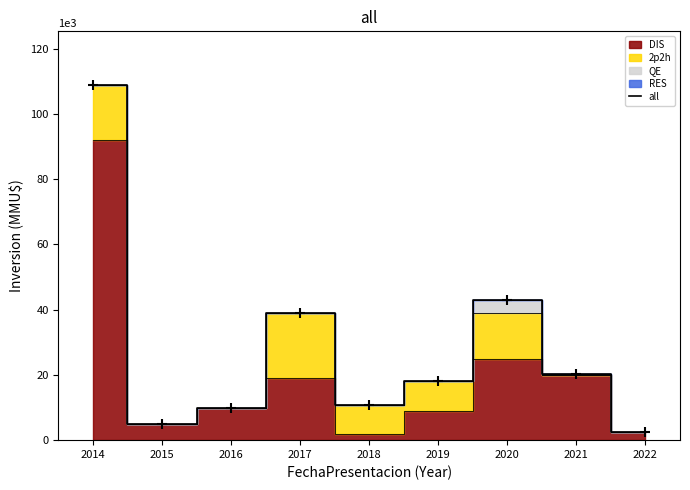

Reading right to left, list all the values displayed in this chart.

2022=2550	2021=20269	2020=43000	2019=18000	2018=10820	2017=39140	2016=10000	2015=5000	2014=109010